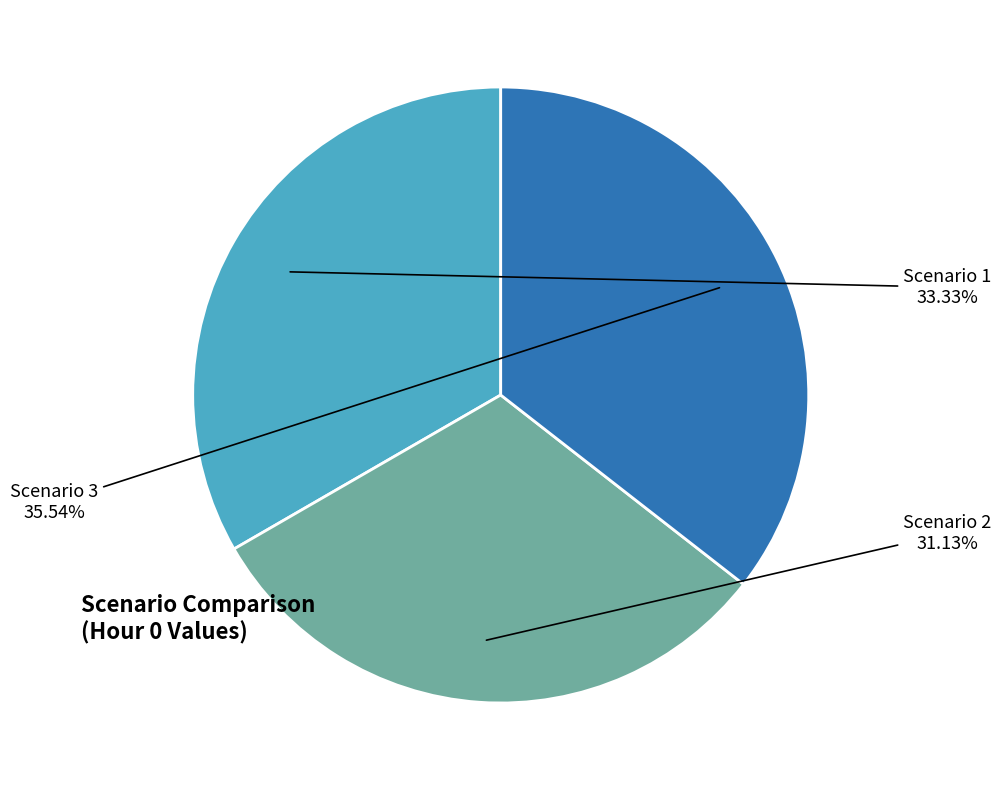

Is the sum of Scenario 1 and Scenario 3 greater than half?

Yes